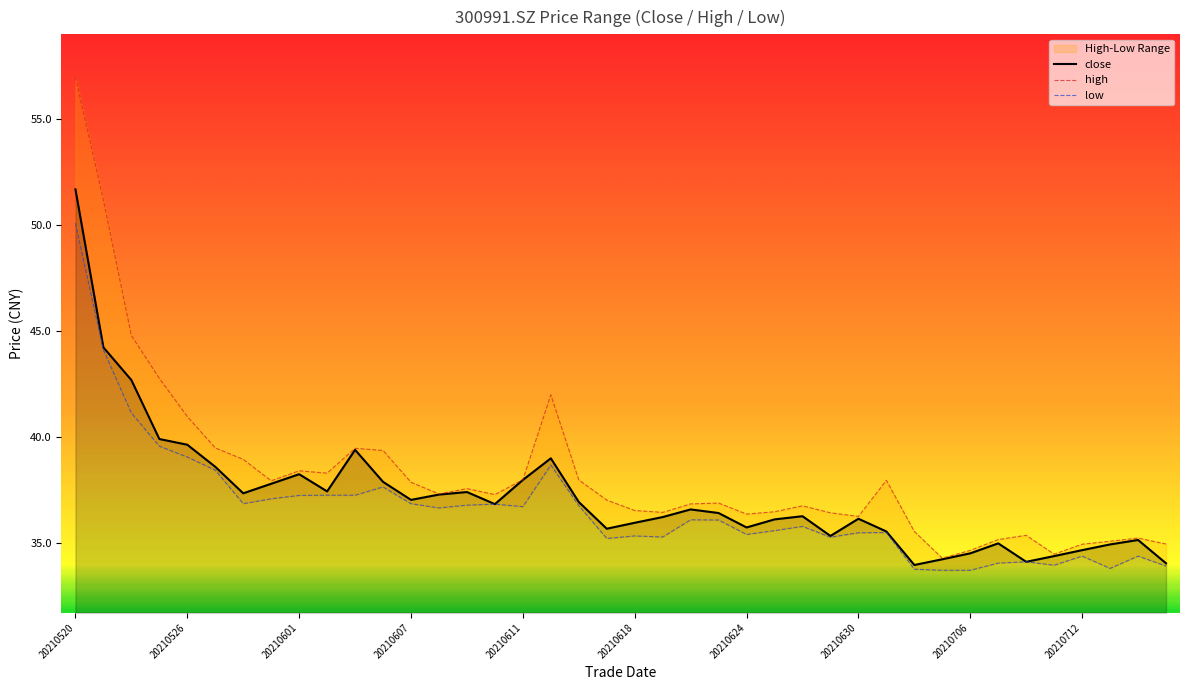

What value does the close series have at 20210607?

37.0